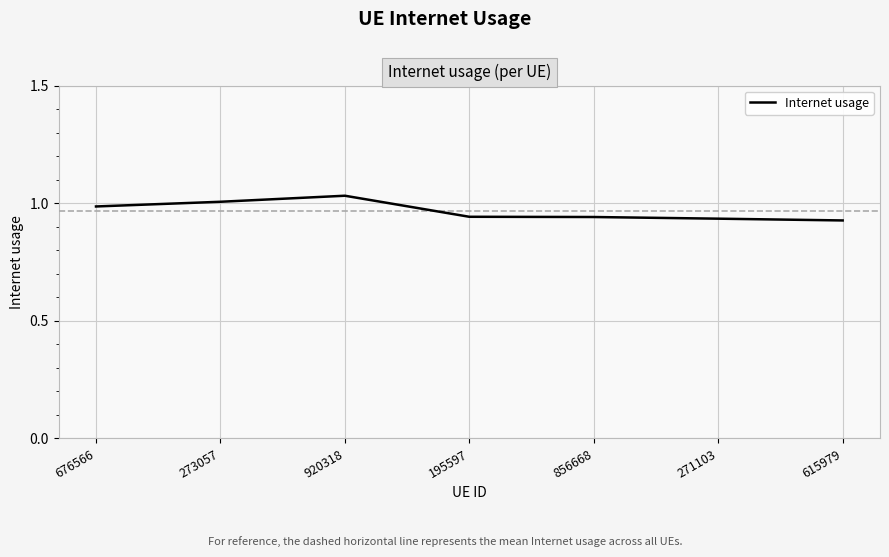

What is the sum of the values at 195597 and 273057?

1.9